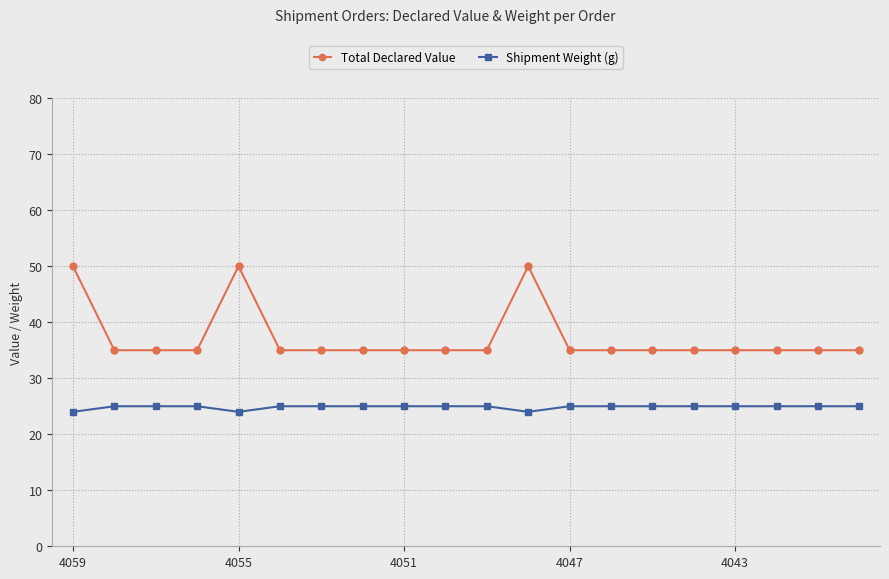

Reading left to right, list all the values displayed in this chart.

Total Declared Value: 50	35	35	35	50	35	35	35	35	35	35	50	35	35	35	35	35	35	35	35
Shipment Weight (g): 24	25	25	25	24	25	25	25	25	25	25	24	25	25	25	25	25	25	25	25